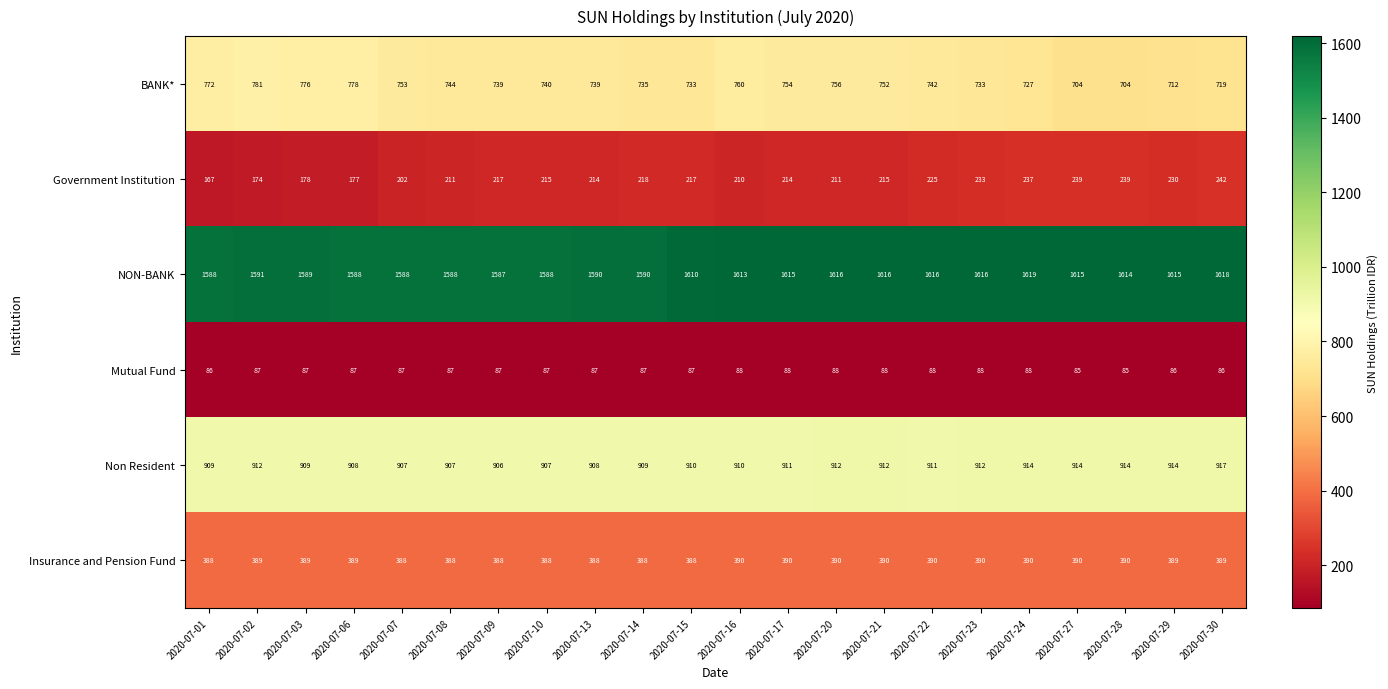

What is the sum of all Government Institution values?

4685